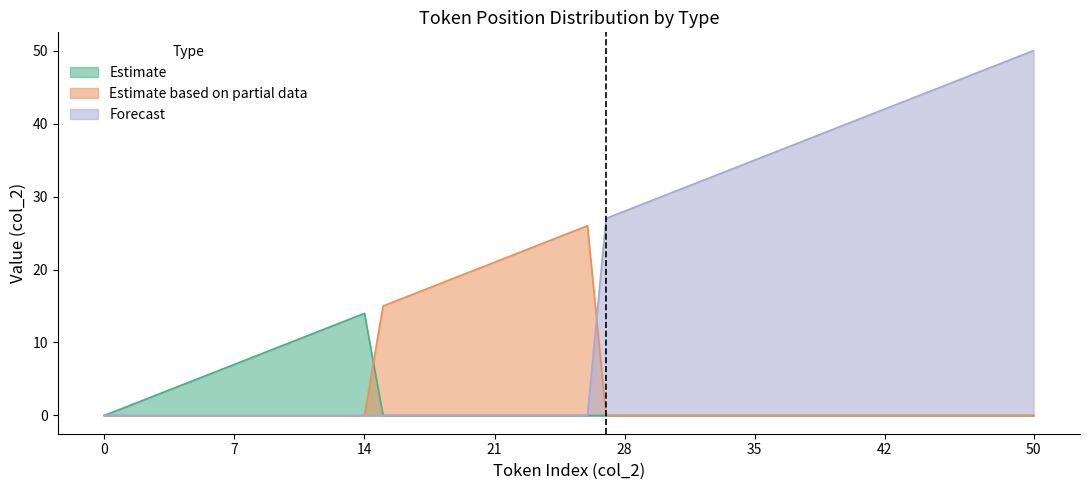

Which series has the widest spread of values?

Forecast